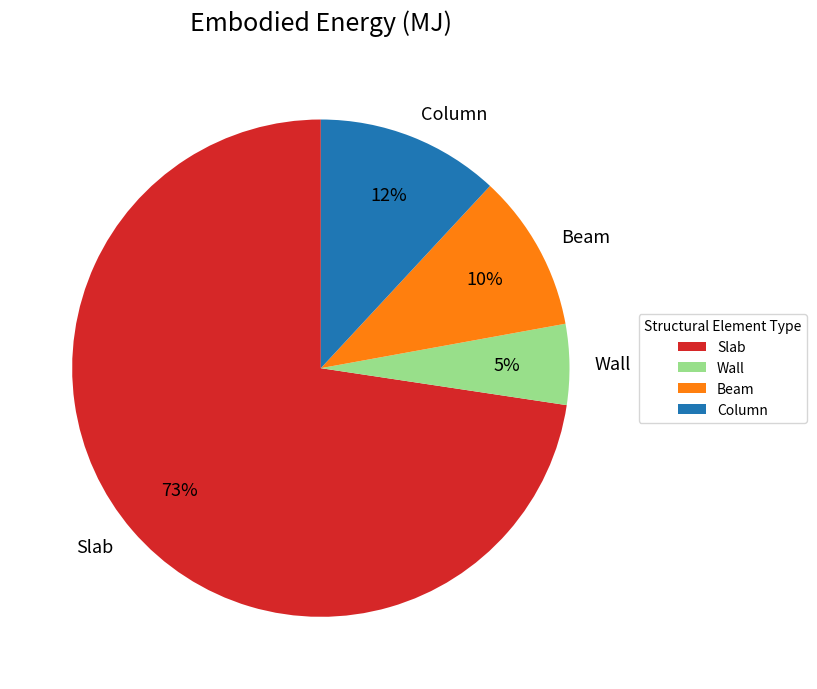

To the nearest percent, what is the difference between the Beam and Wall slice percentages?

5%